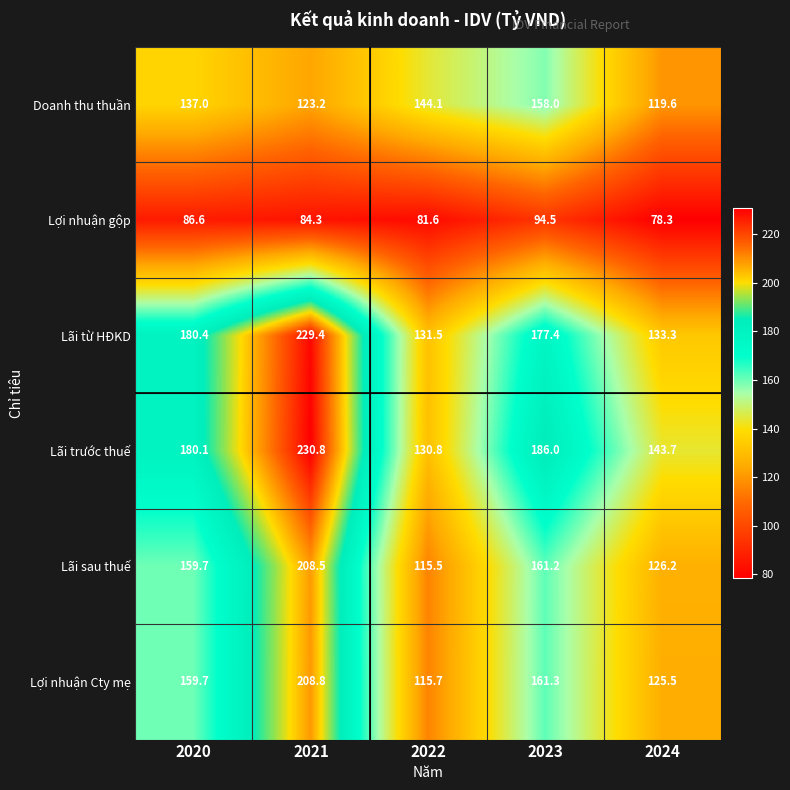

Reading left to right, extract all data points from this chart.

Doanh thu thuần: 137.0	123.2	144.1	158.0	119.6
Lợi nhuận gộp: 86.6	84.3	81.6	94.5	78.3
Lãi từ HĐKD: 180.4	229.4	131.5	177.4	133.3
Lãi trước thuế: 180.1	230.8	130.8	186.0	143.7
Lãi sau thuế: 159.7	208.5	115.5	161.2	126.2
Lợi nhuận Cty mẹ: 159.7	208.8	115.7	161.3	125.5